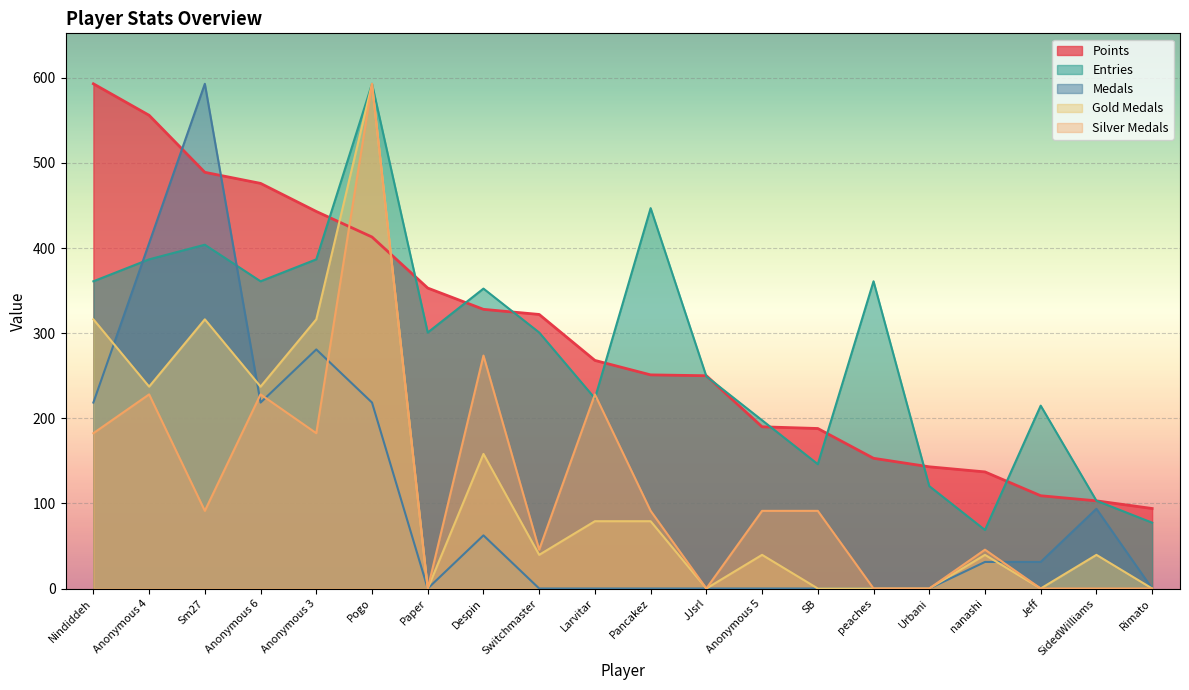

What is the greatest value displayed?

593.0